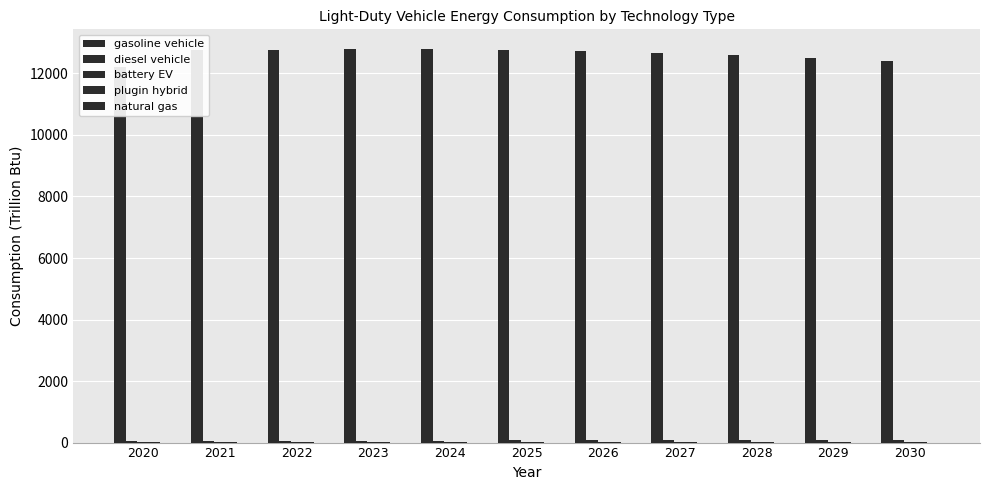

How many bars are there in each group?

5